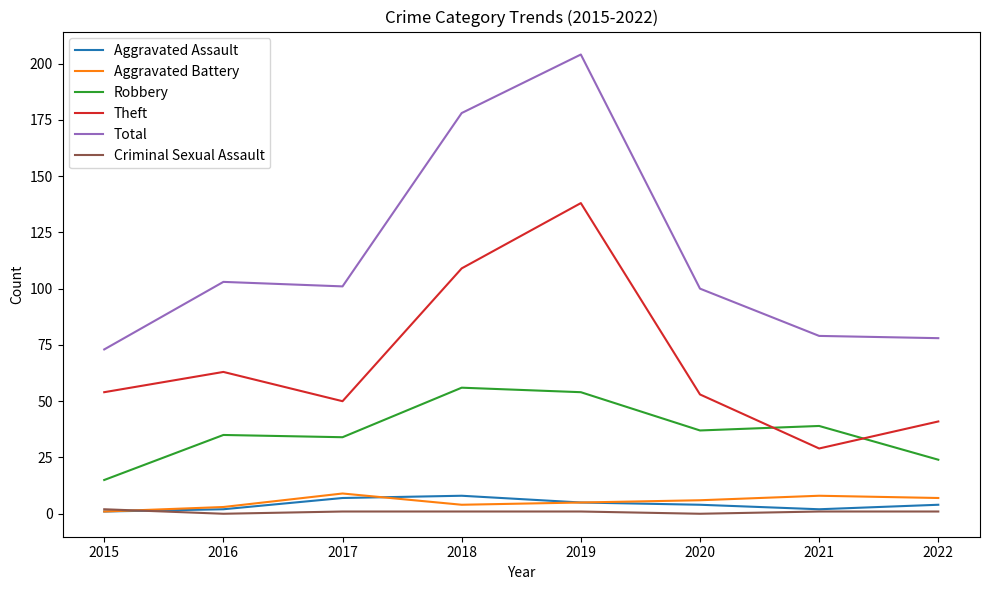

The Robbery series shows 37 at 2020. True or false?

True